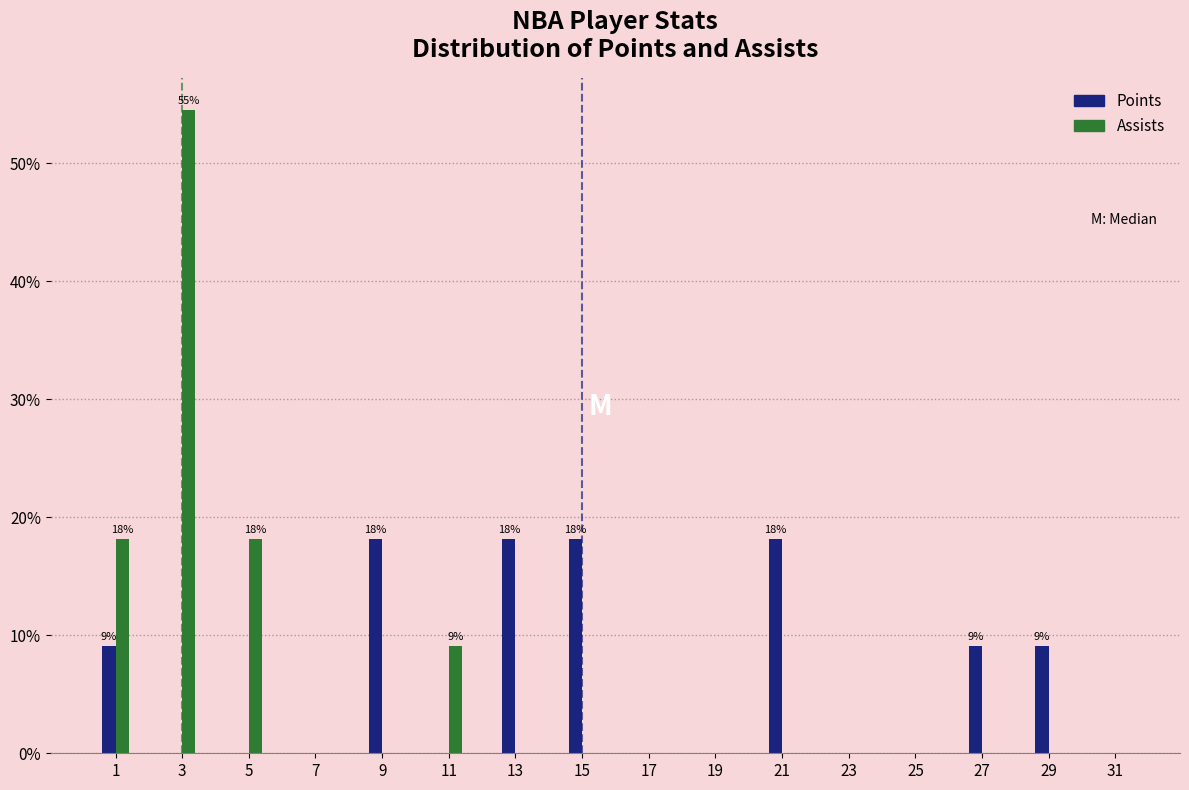

What is the sum of all Points values?

100.0